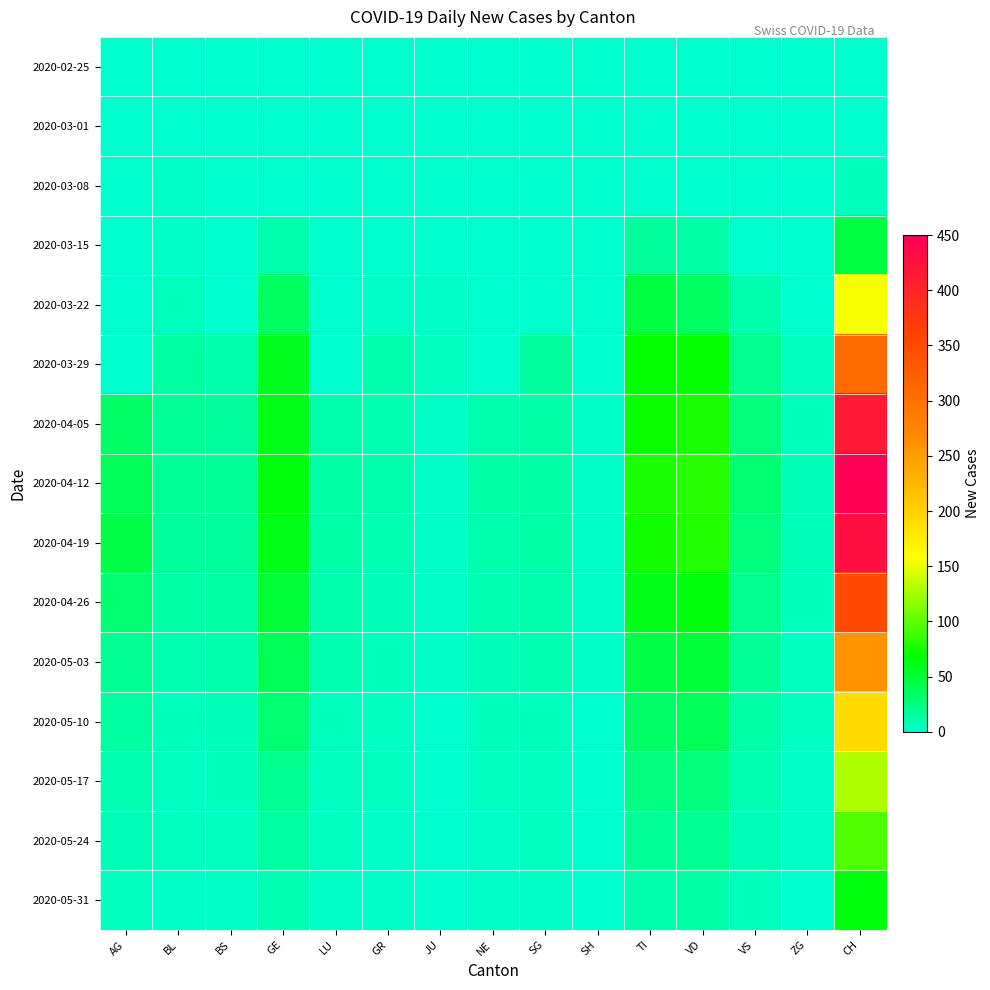

At which category is the sum across all series the highest?

CH